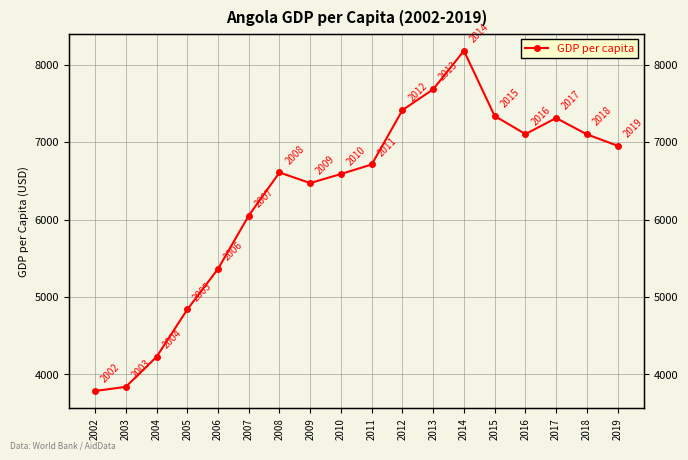

Reading right to left, list all the values displayed in this chart.

6952.4	7100.0	7310.9	7103.2	7337.6	8179.3	7682.5	7413.0	6710.8	6588.0	6470.7	6607.3	6050.6	5362.0	4837.7	4225.5	3838.8	3785.2